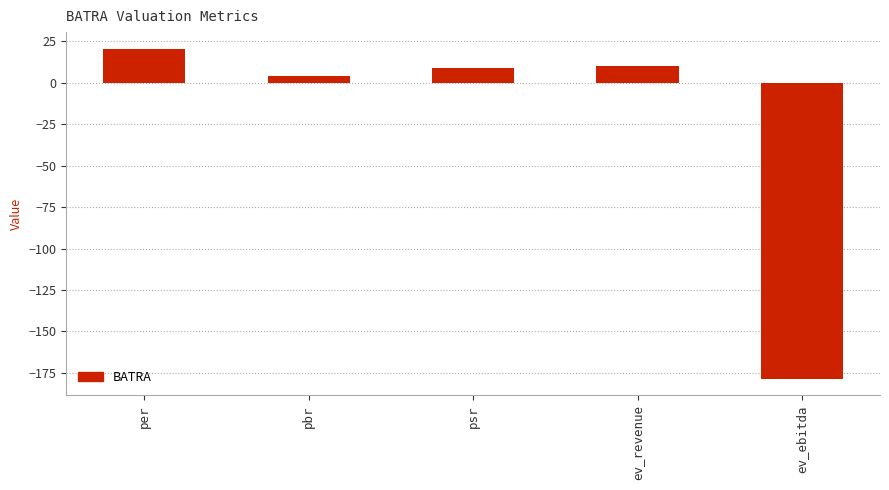

How many values are above zero?

4